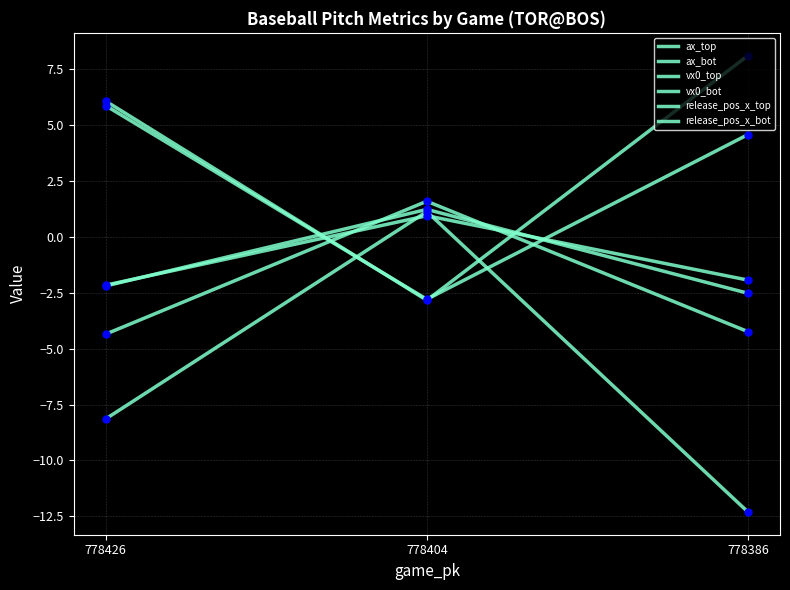

Is this an area chart (filled region under the line)?

No